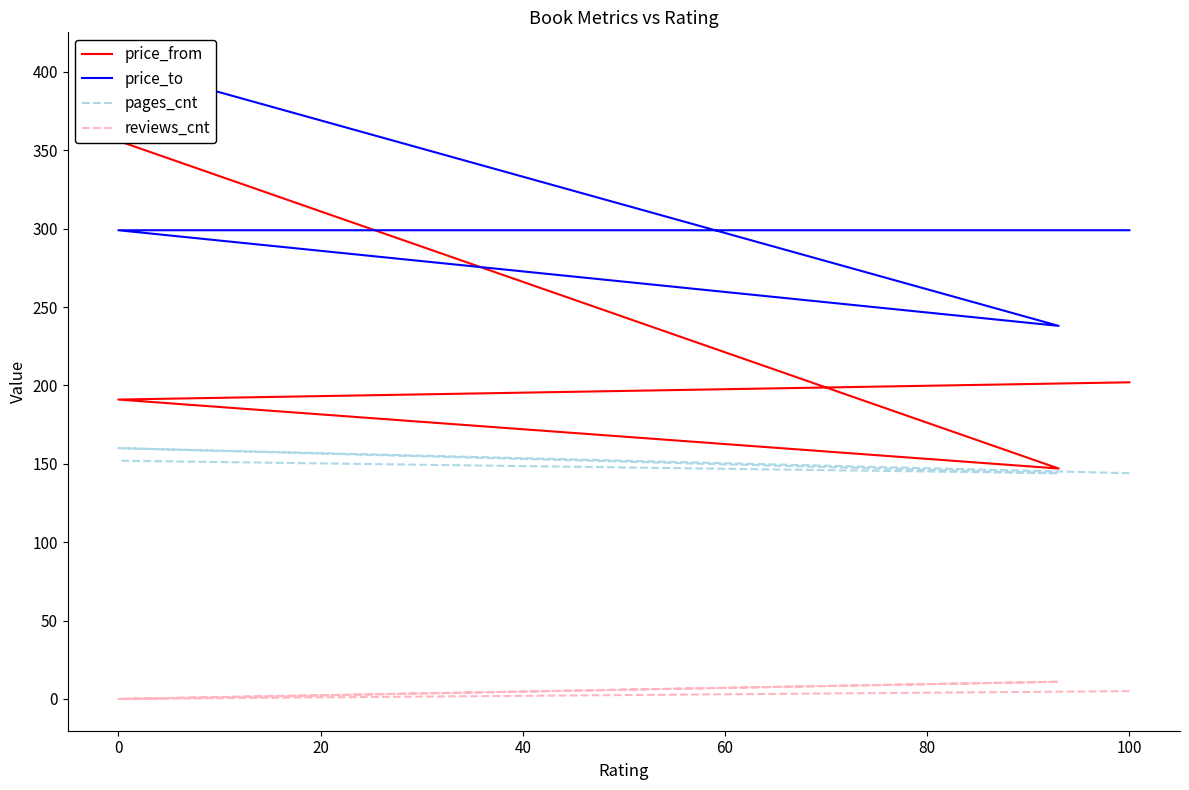

At how many categories does at least one series exceed 287?

3